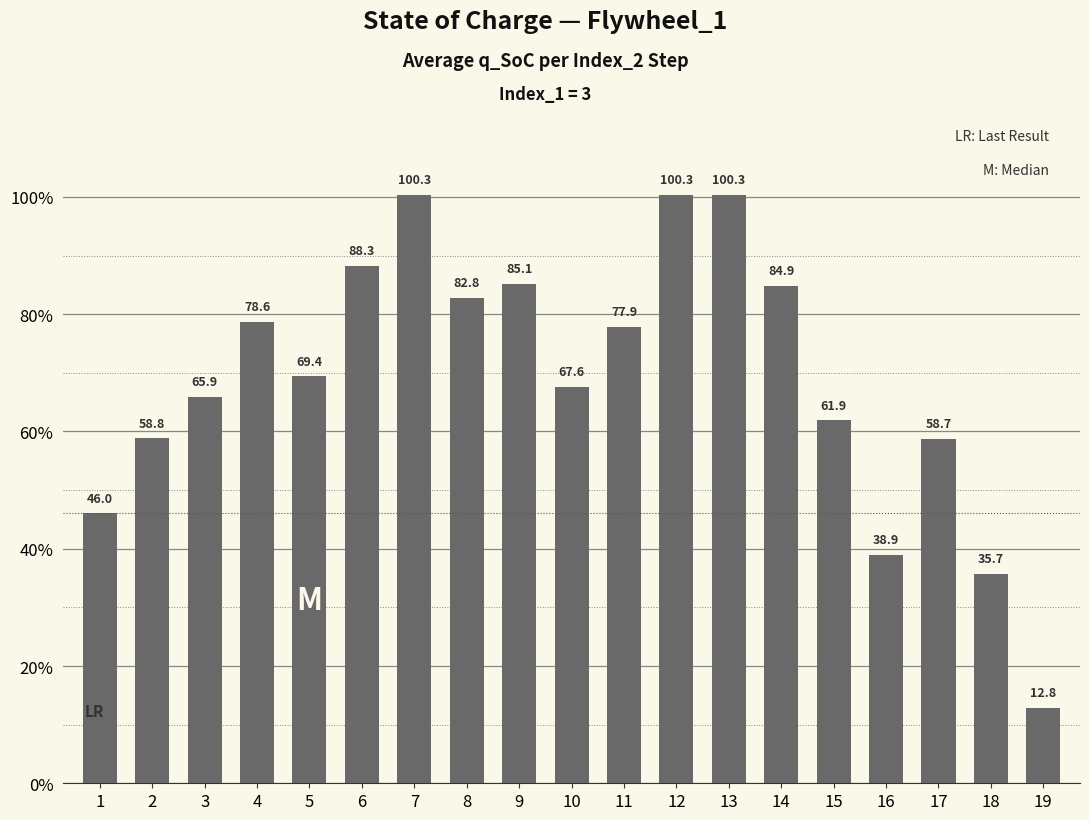

Which label corresponds to the smallest value in the chart?

19